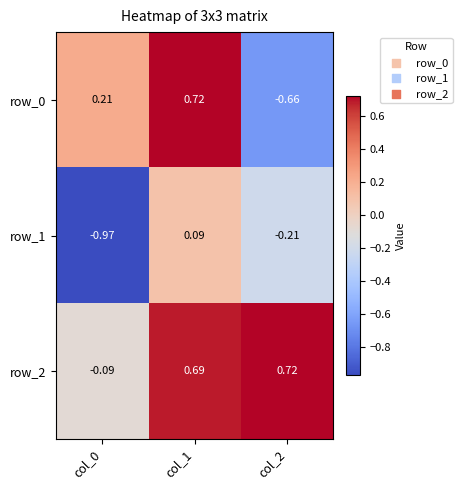

Is the value of row_0 at col_2 greater than the value of row_2 at col_2?

No